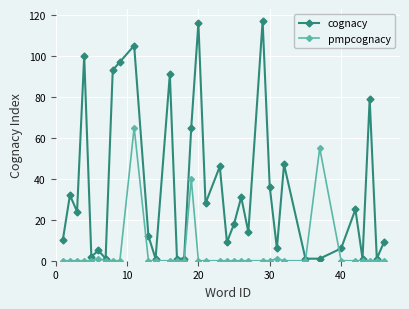

What is the maximum value for cognacy?

117